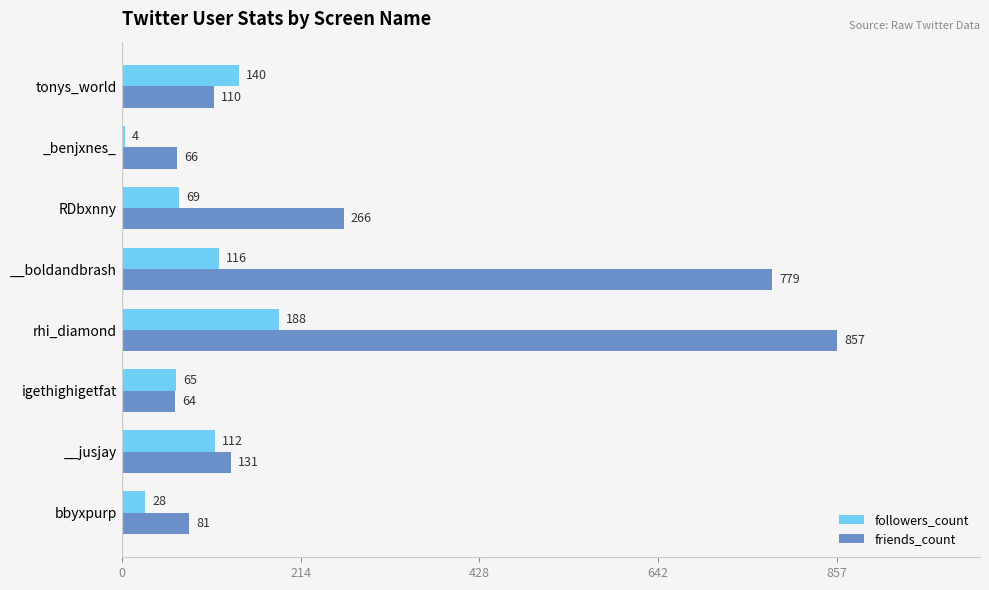

Which series has the largest range (max minus min)?

friends_count